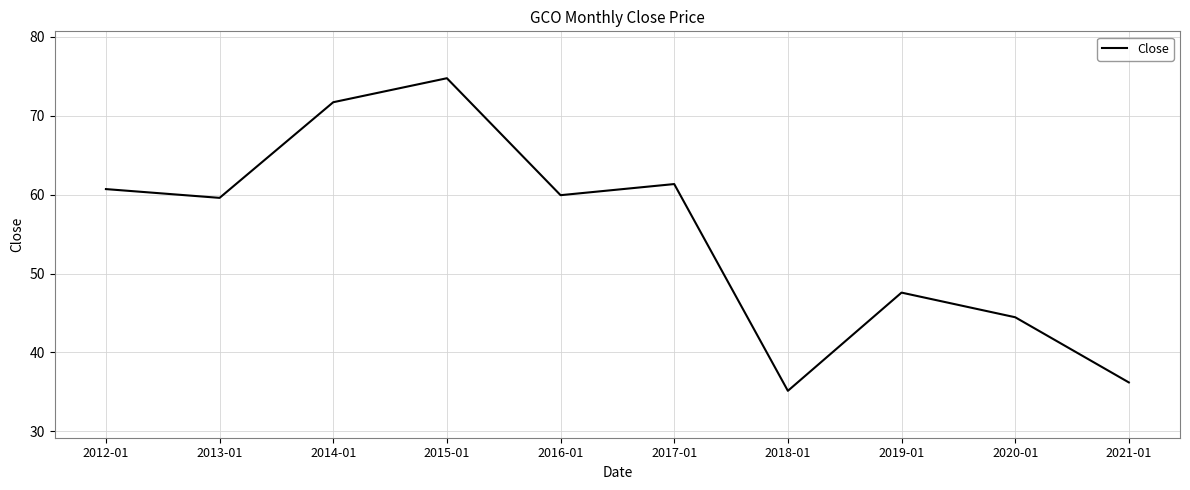

Reading left to right, extract all data points from this chart.

60.7	59.6	71.7	74.8	59.9	61.3	35.1	47.6	44.5	36.2